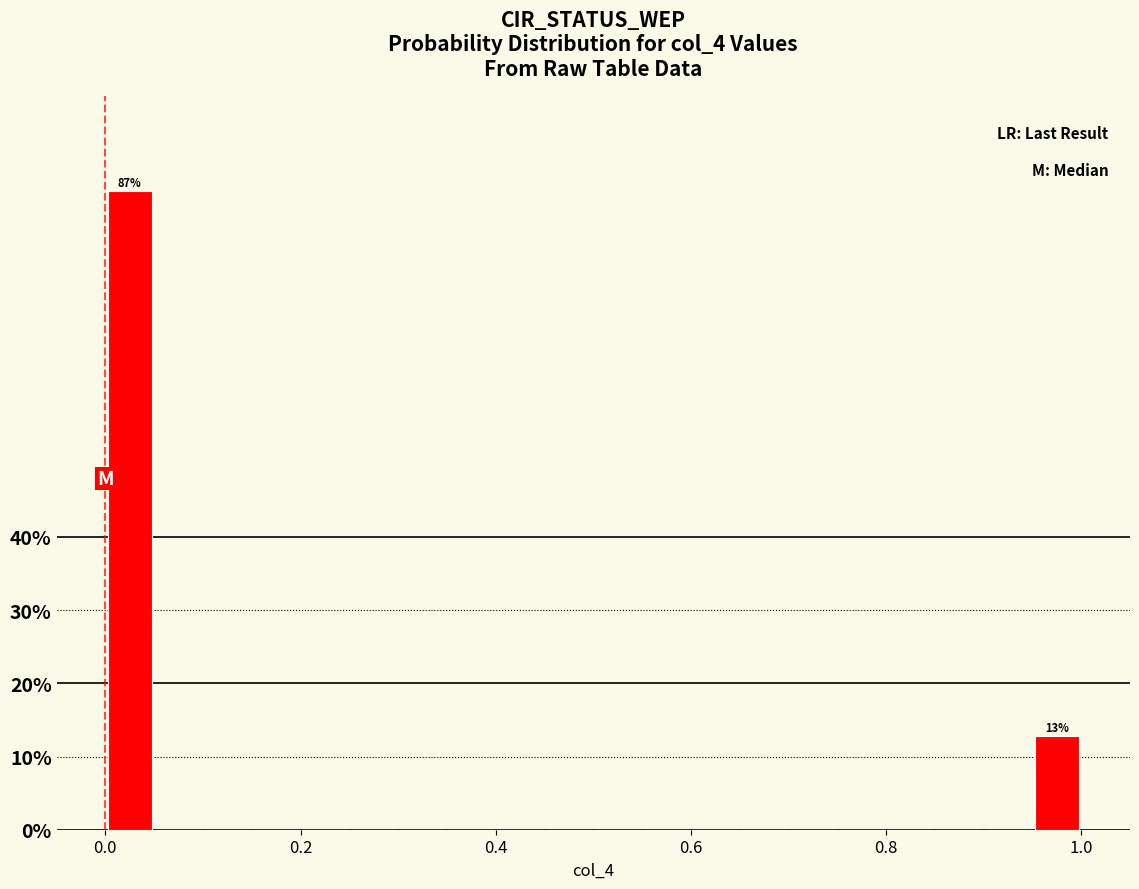

Around what value on the x-axis is the tallest bar? Give the approximate position of its centre, as read against the axis.

0.02